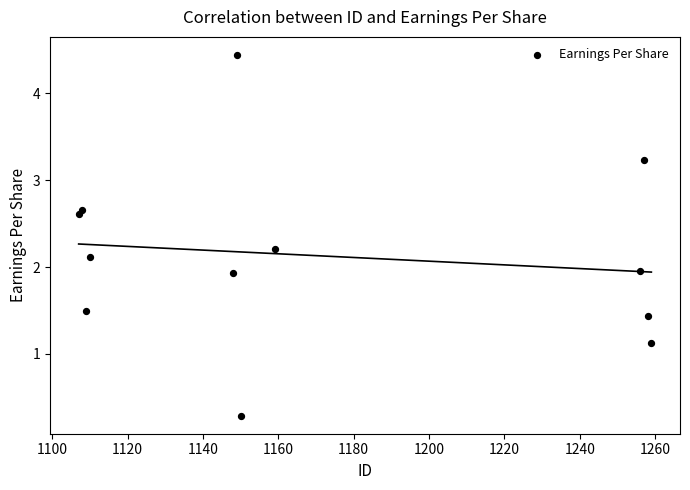

What is the average Y value?

2.1